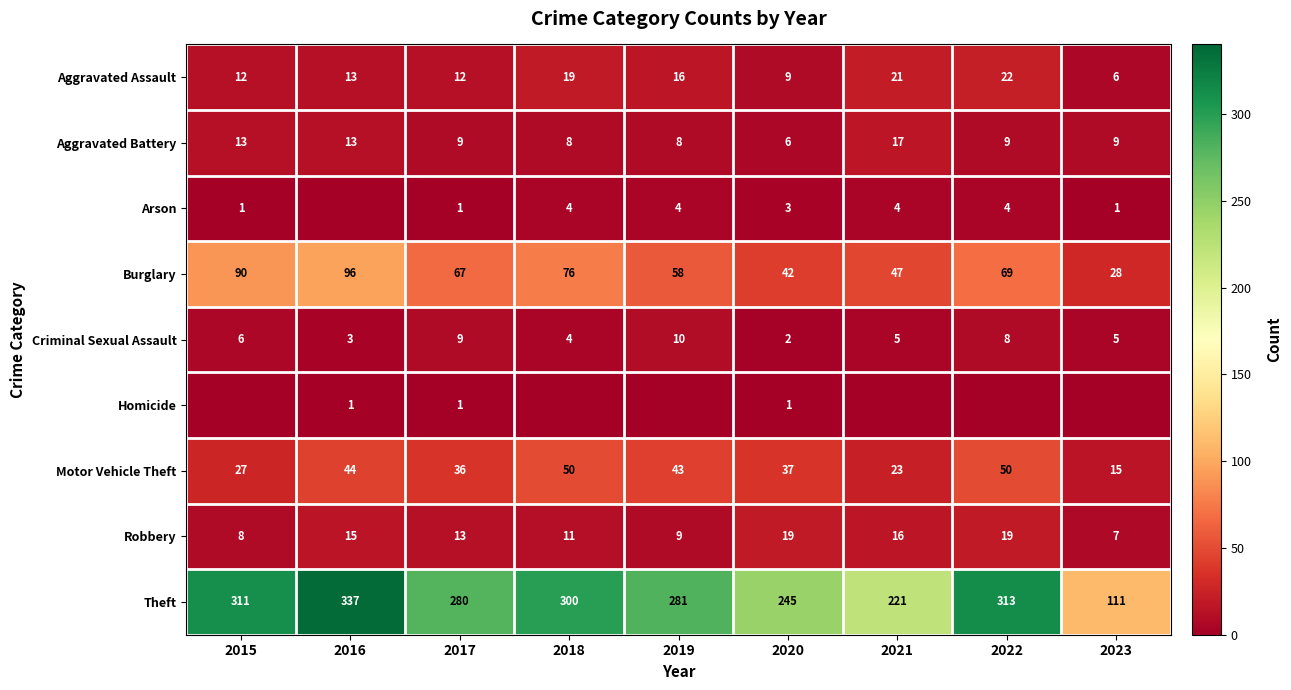

The Arson series shows 3 at 2020. True or false?

True